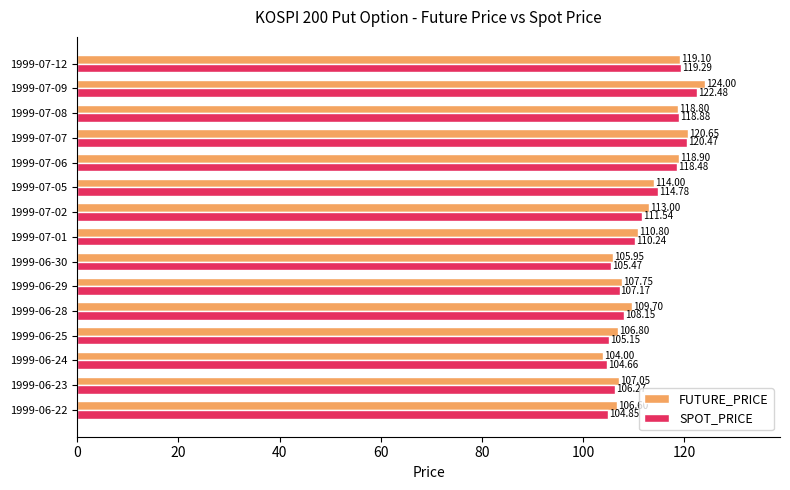

What is the total value across all series at 1999-07-09?

246.5